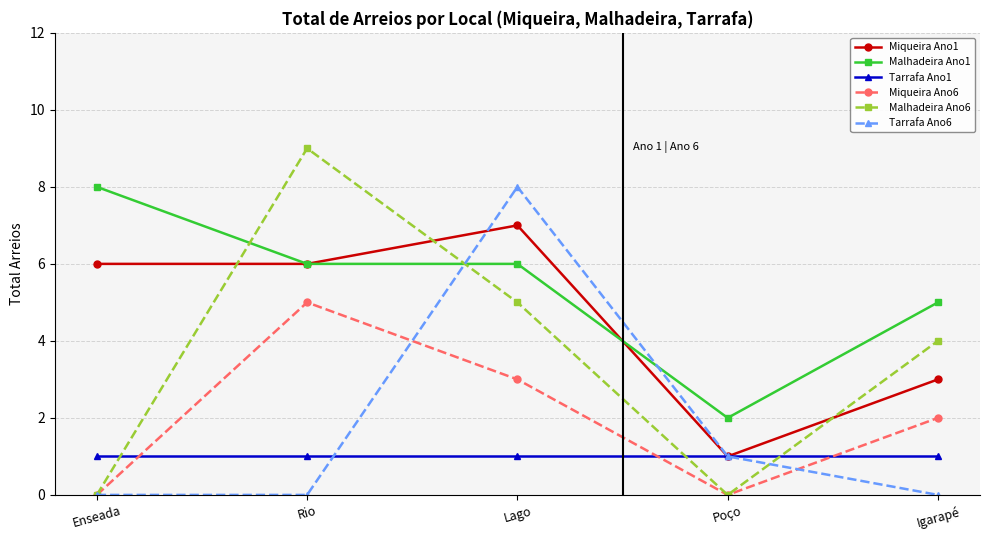

How many lines are shown in the chart?

6